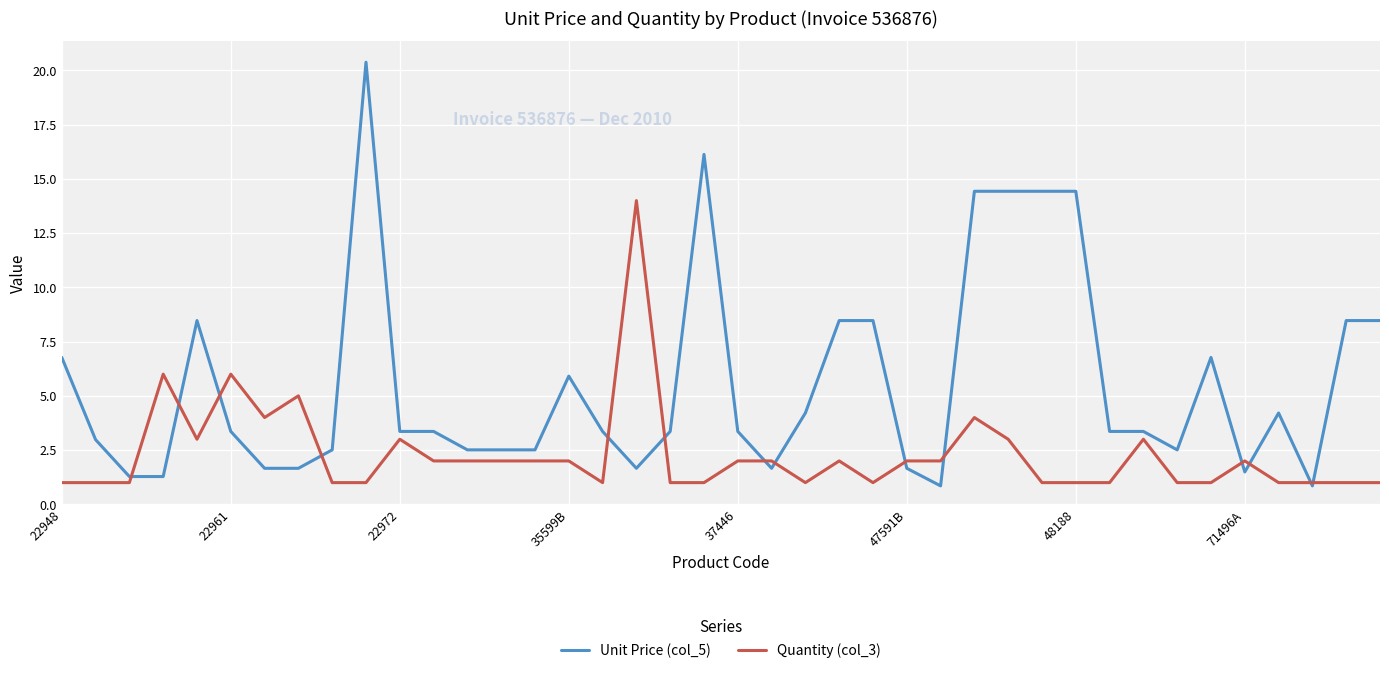

What is the lowest value of the Quantity (col_3) series?

1.0